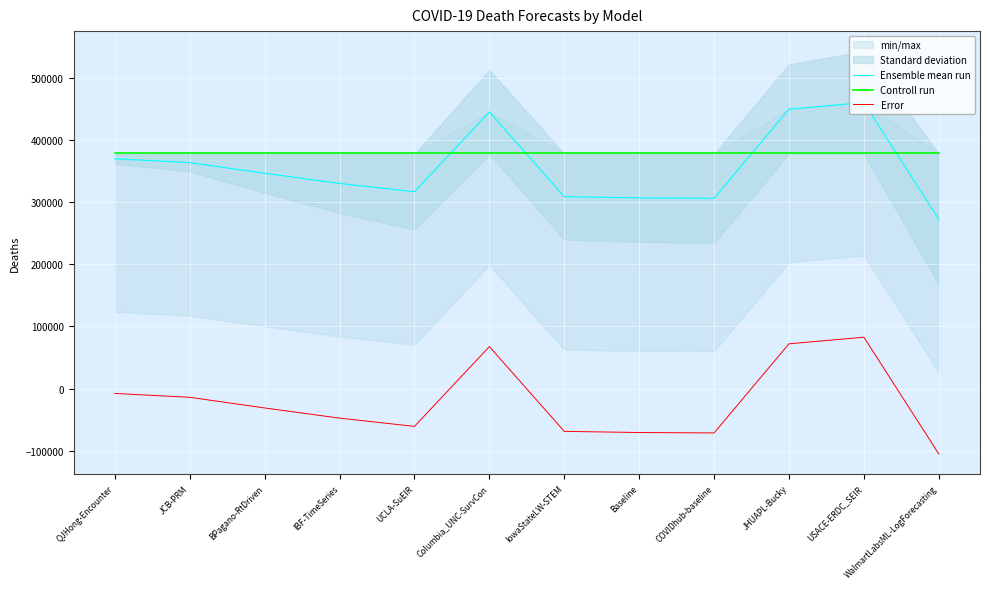

True or false: Error and Controll run cross at least once.

False